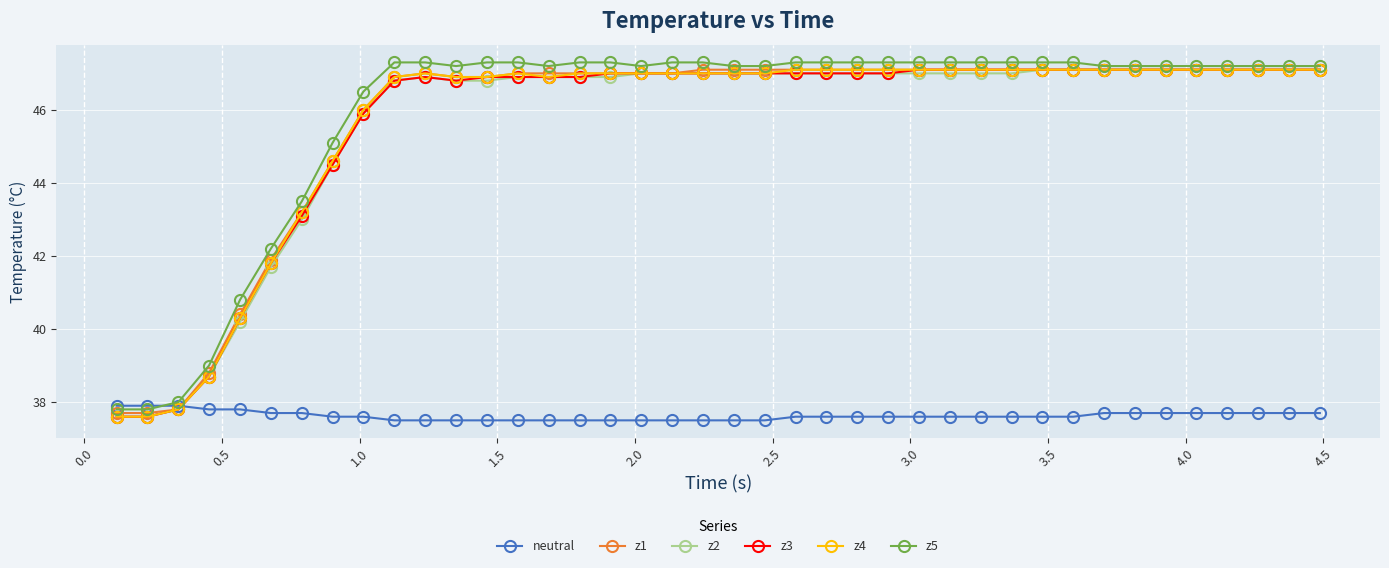

What is the maximum value shown in the chart?

47.3